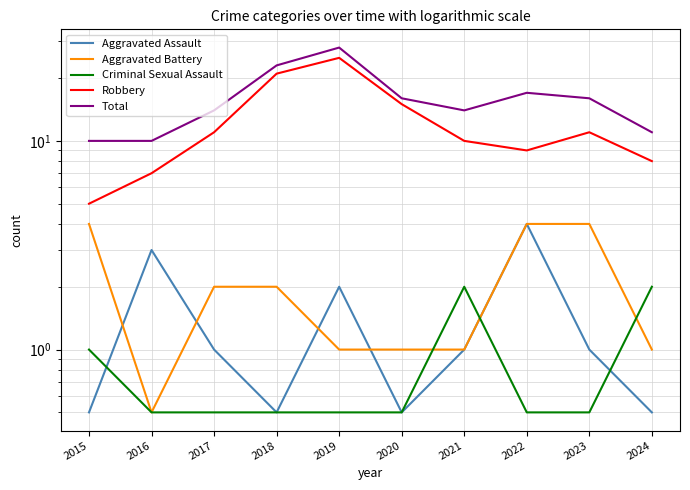

What is the sum of all Robbery values?

122.0